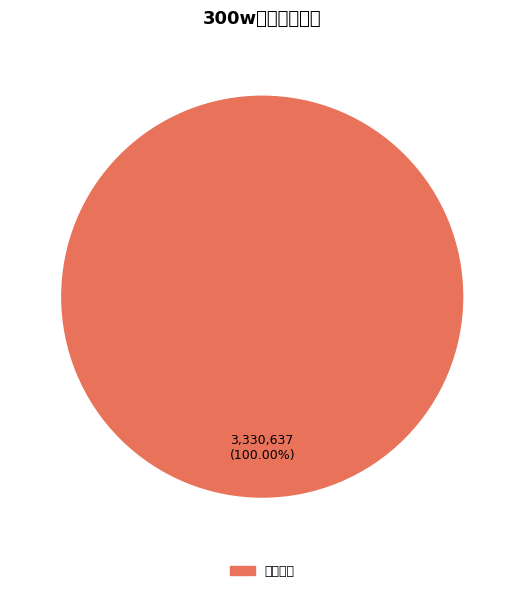

Is there any slice that represents more than half of the pie?

Yes